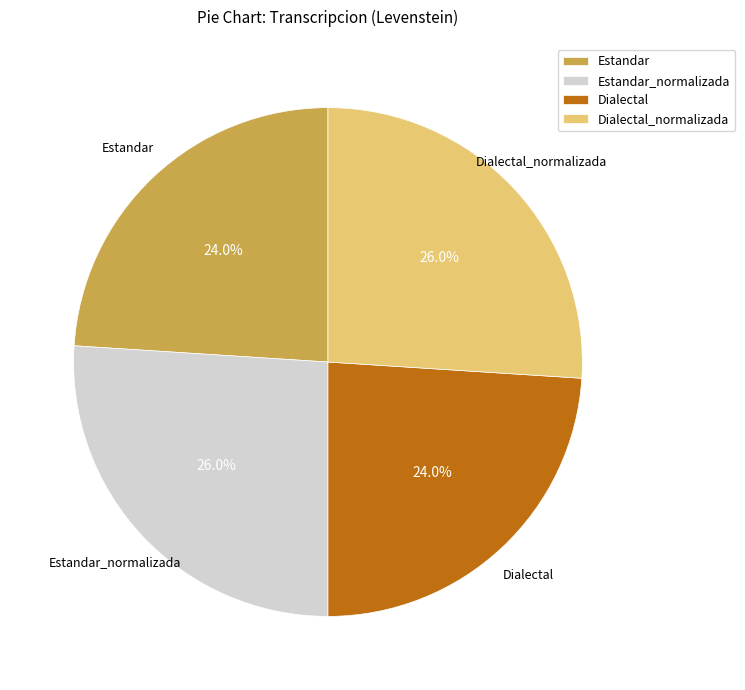

Count the number of slices in the pie.

4